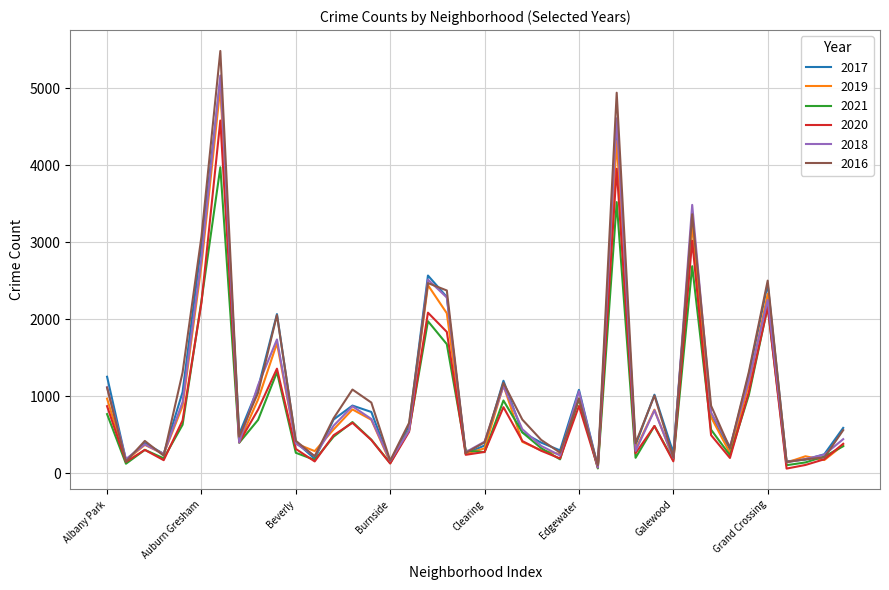

What is the maximum value shown in the chart?

5481